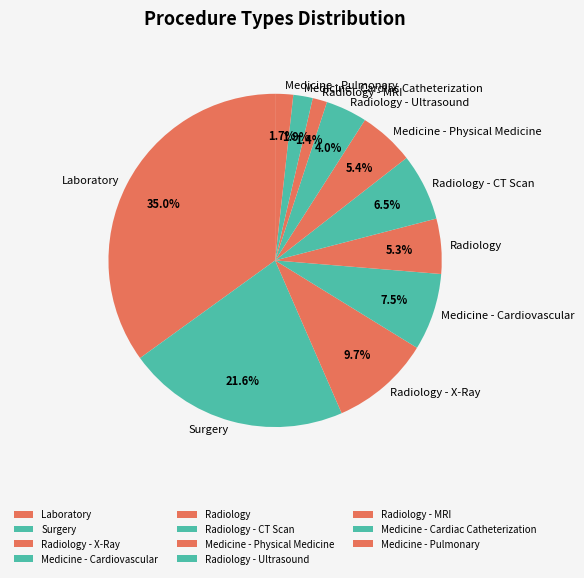

Do Surgery and Medicine - Pulmonary together represent more than half of the pie?

No